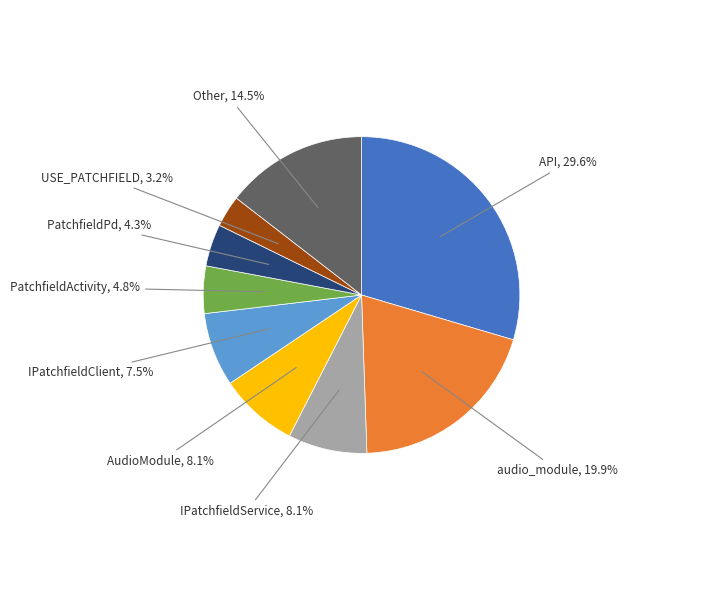

Is there a majority slice in this chart?

No